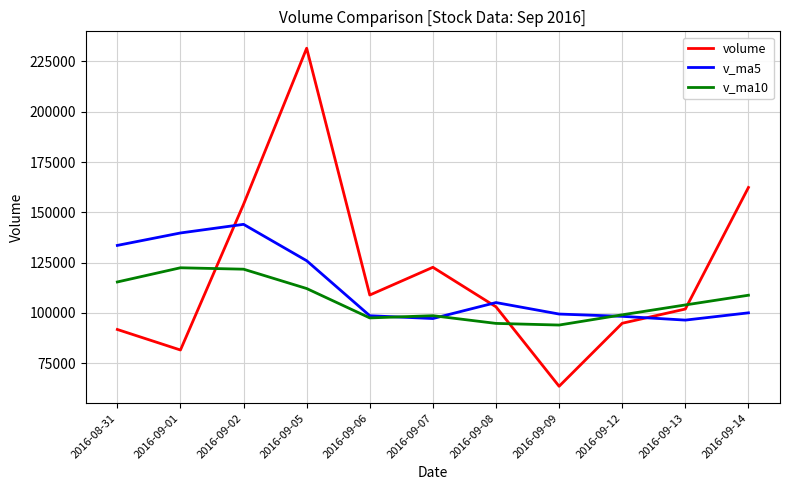

Does the chart display data point markers on the line(s)?

No